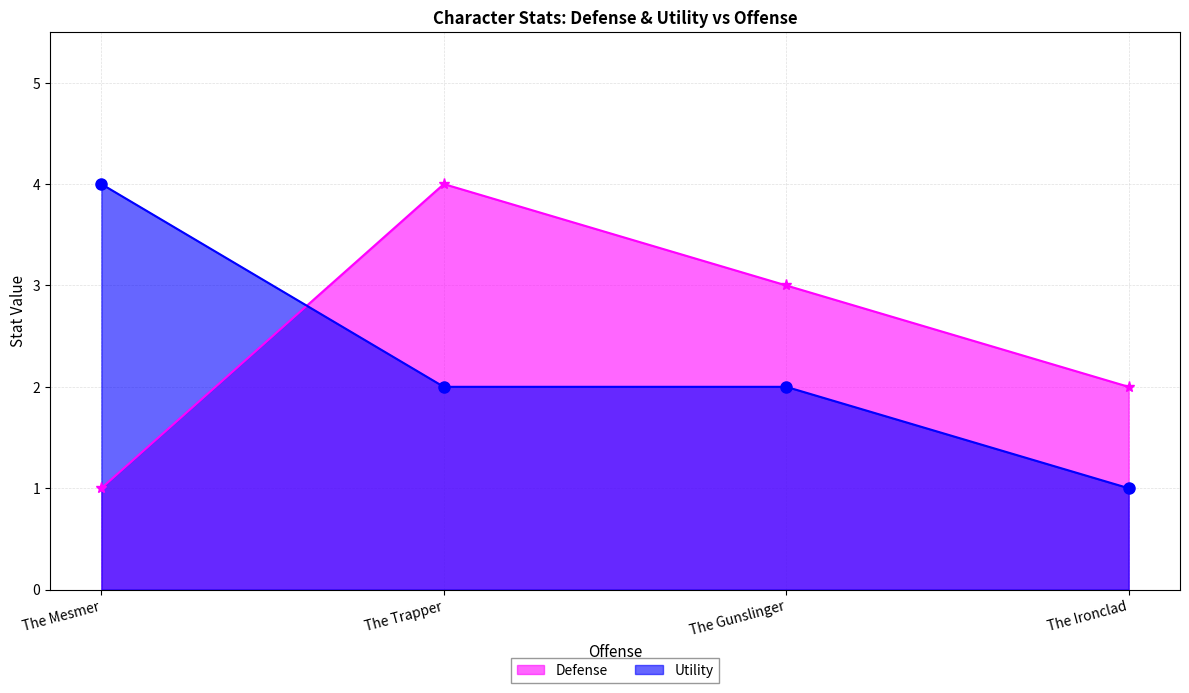

What is the total value across all series at The Ironclad?

3